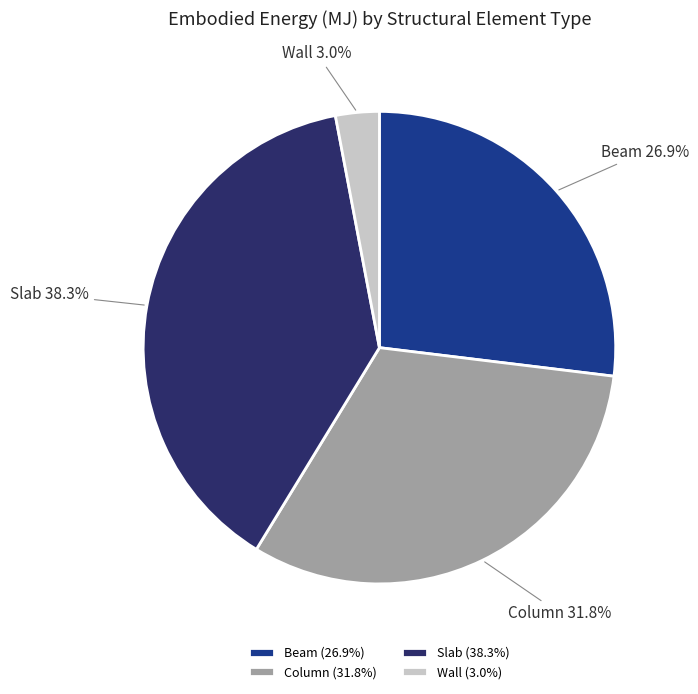

Which has a higher value, Wall or Beam?

Beam